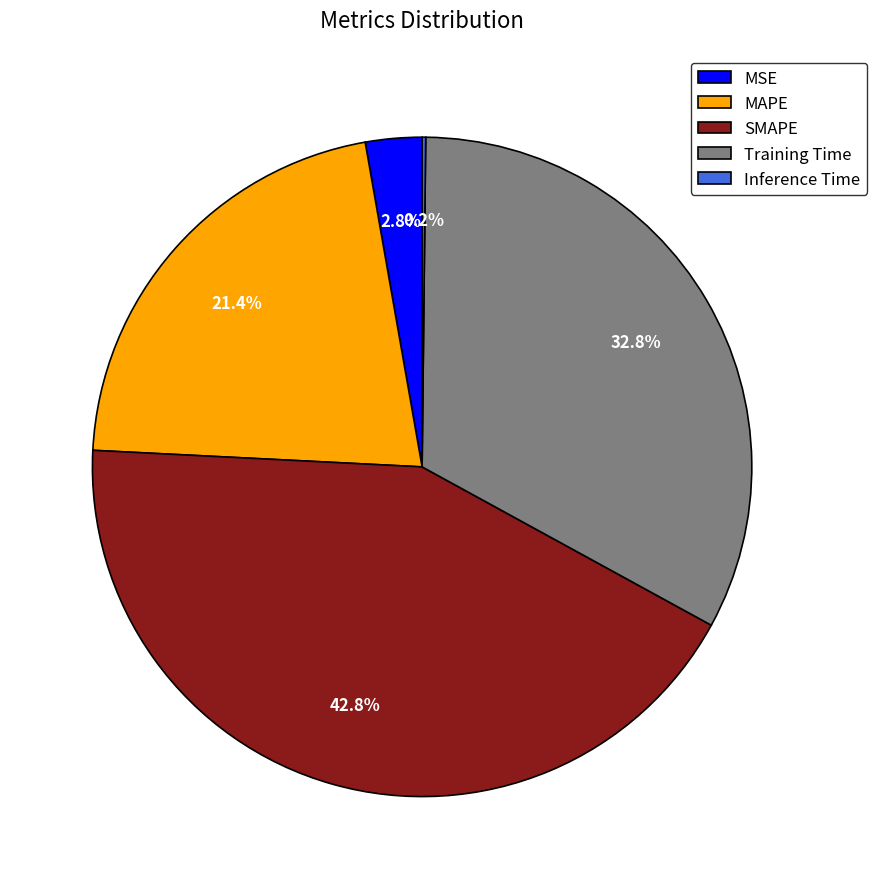

What is the largest slice in the pie chart?

SMAPE